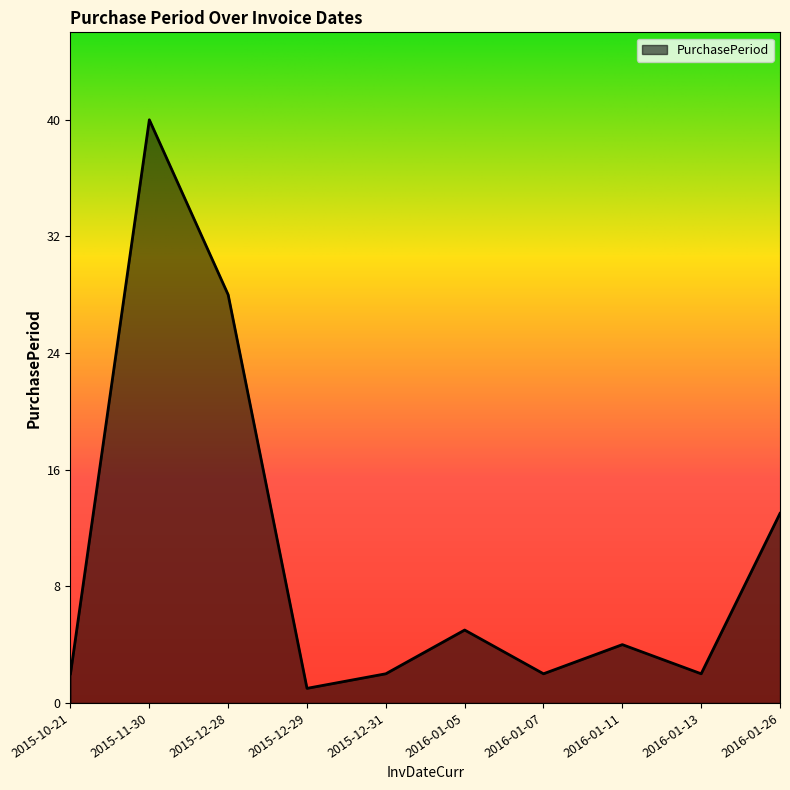

Where is the data nearest to the value 20?

2016-01-26